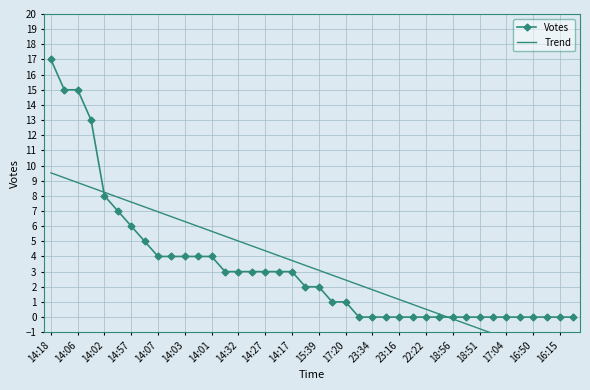

Rank the series by their maximum value, from lowest to highest.

Trend, Votes